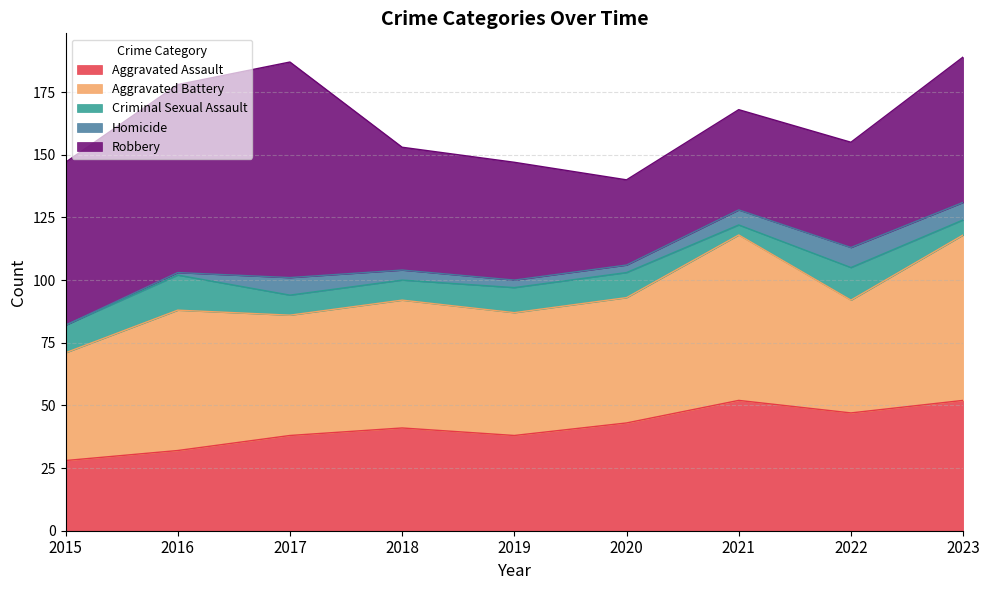

What is the sum of all Aggravated Battery values?

474